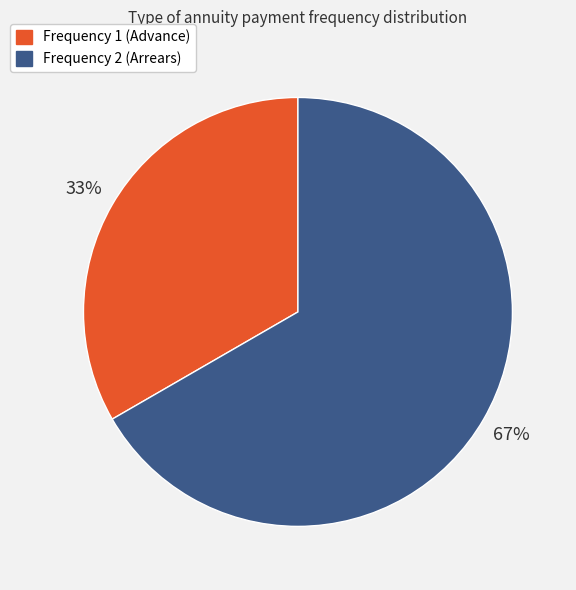

To the nearest percent, what percentage of the pie is Frequency 2 (Arrears)?

67%